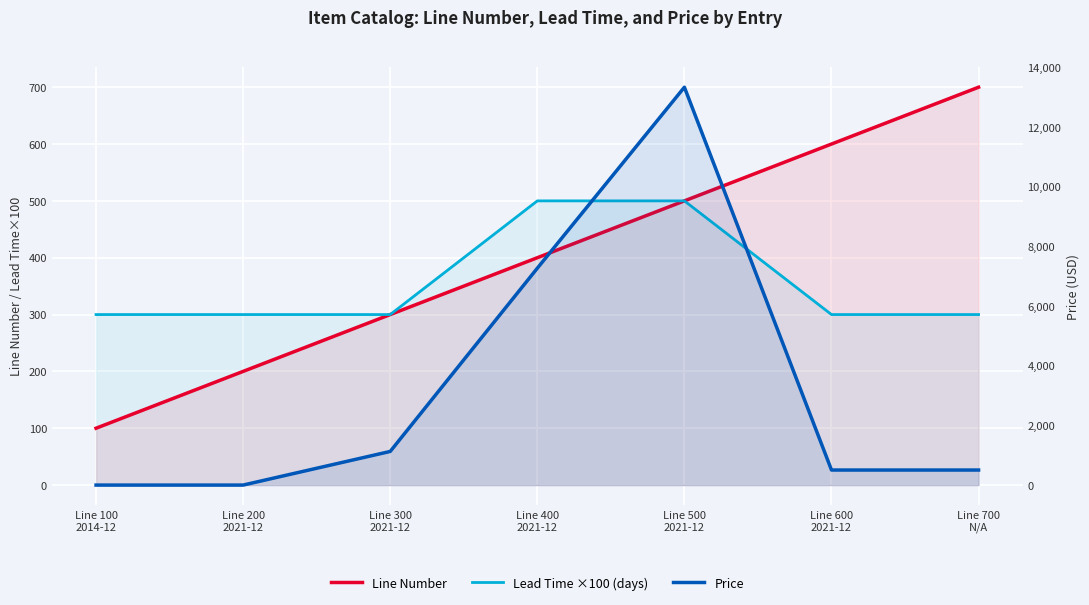

What is the value of the Price point at the 7th from the left?

504.1